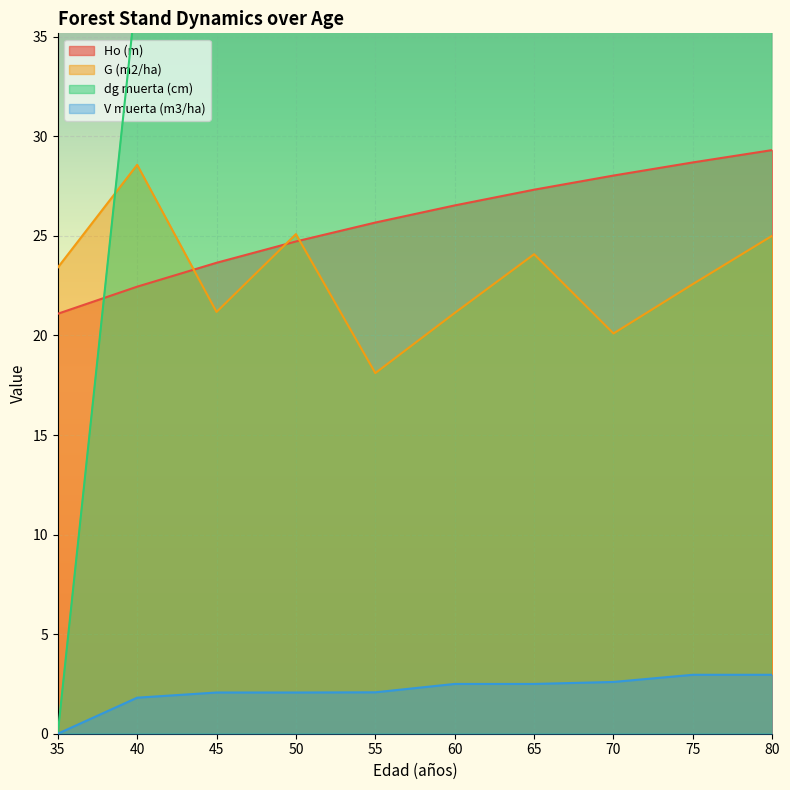

Where is the first local maximum for G (m2/ha)?

40